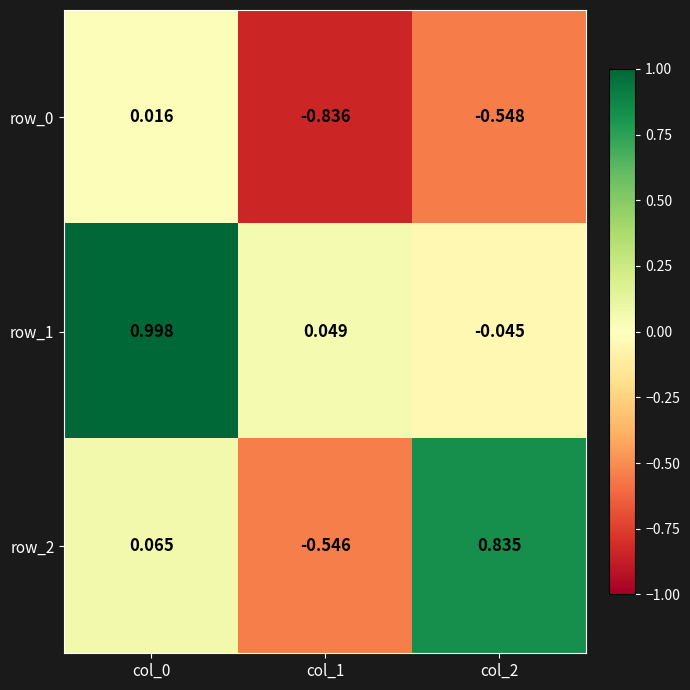

Is the value of row_0 at col_1 greater than the value of row_1 at col_1?

No